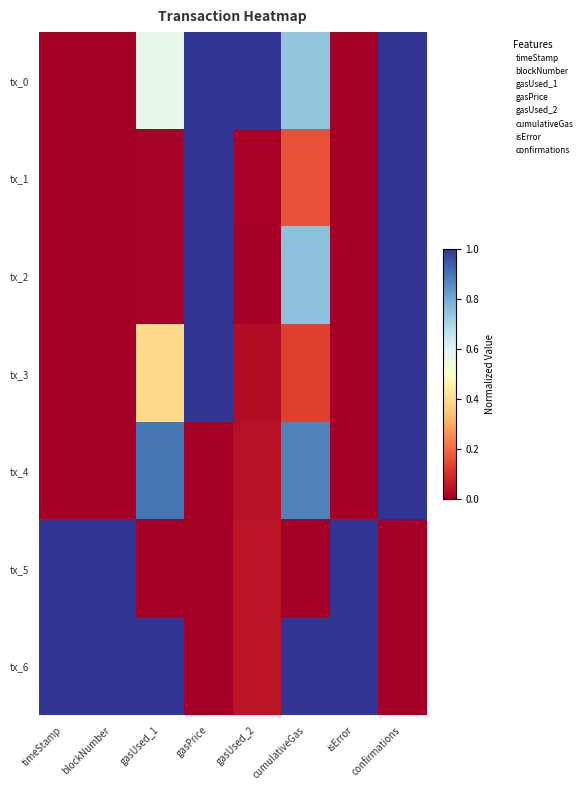

Reading right to left, transcribe all the data shown in this chart.

tx_0: confirmations=1.0	isError=0.0	cumulativeGas=0.7	gasUsed_2=1.0	gasPrice=1.0	gasUsed_1=0.6	blockNumber=0.0	timeStamp=0.0
tx_1: confirmations=1.0	isError=0.0	cumulativeGas=0.2	gasUsed_2=0.0	gasPrice=1.0	gasUsed_1=0.0	blockNumber=0.0	timeStamp=0.0
tx_2: confirmations=1.0	isError=0.0	cumulativeGas=0.8	gasUsed_2=0.0	gasPrice=1.0	gasUsed_1=0.0	blockNumber=0.0	timeStamp=0.0
tx_3: confirmations=1.0	isError=0.0	cumulativeGas=0.1	gasUsed_2=0.0	gasPrice=1.0	gasUsed_1=0.4	blockNumber=0.0	timeStamp=0.0
tx_4: confirmations=1.0	isError=0.0	cumulativeGas=0.9	gasUsed_2=0.0	gasPrice=0.0	gasUsed_1=0.9	blockNumber=0.0	timeStamp=0.0
tx_5: confirmations=0.0	isError=1.0	cumulativeGas=0.0	gasUsed_2=0.0	gasPrice=0.0	gasUsed_1=0.0	blockNumber=1.0	timeStamp=1.0
tx_6: confirmations=0.0	isError=1.0	cumulativeGas=1.0	gasUsed_2=0.0	gasPrice=0.0	gasUsed_1=1.0	blockNumber=1.0	timeStamp=1.0